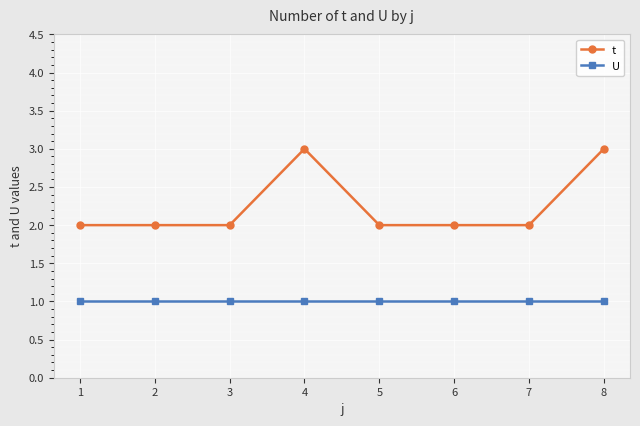

The t series shows 2 at 7. True or false?

True